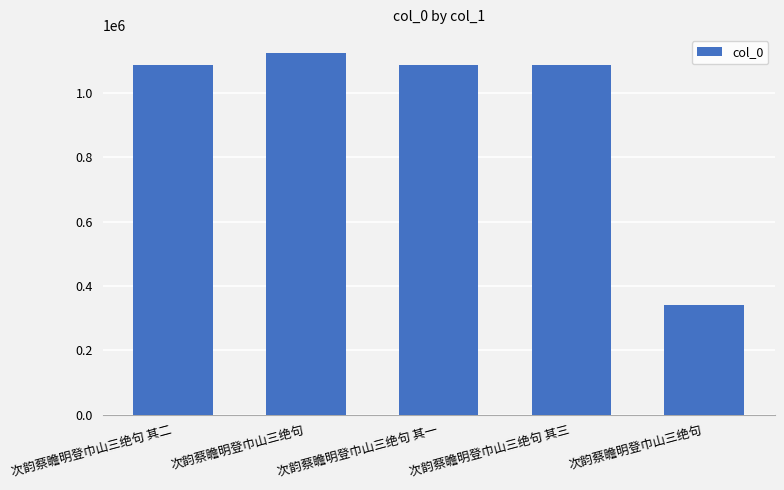

Does the chart contain stacked bars?

No